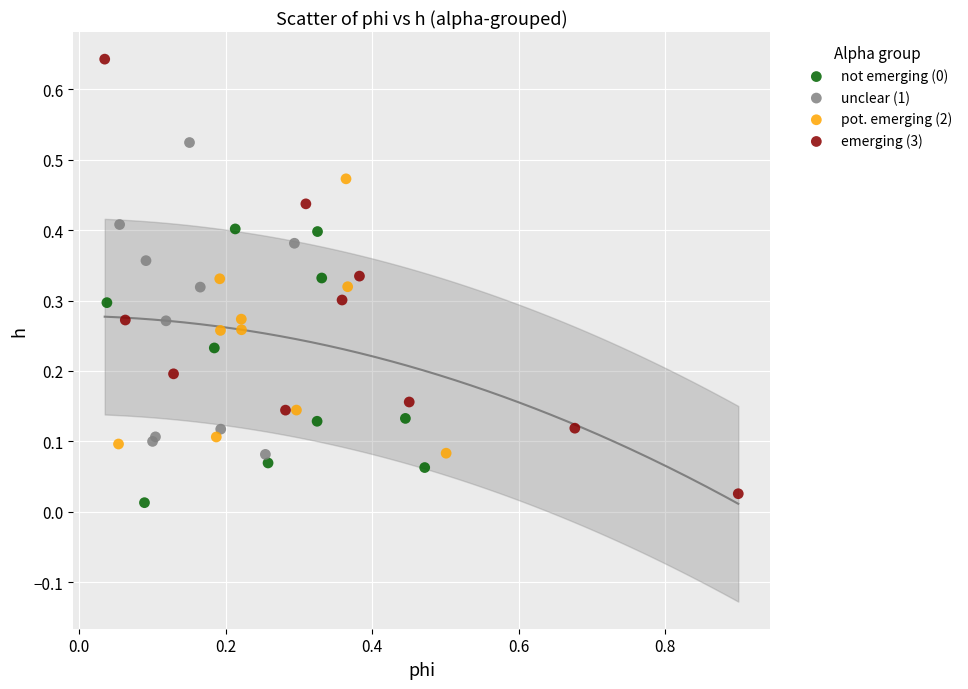

Which series has the widest spread of Y values?

emerging (3)